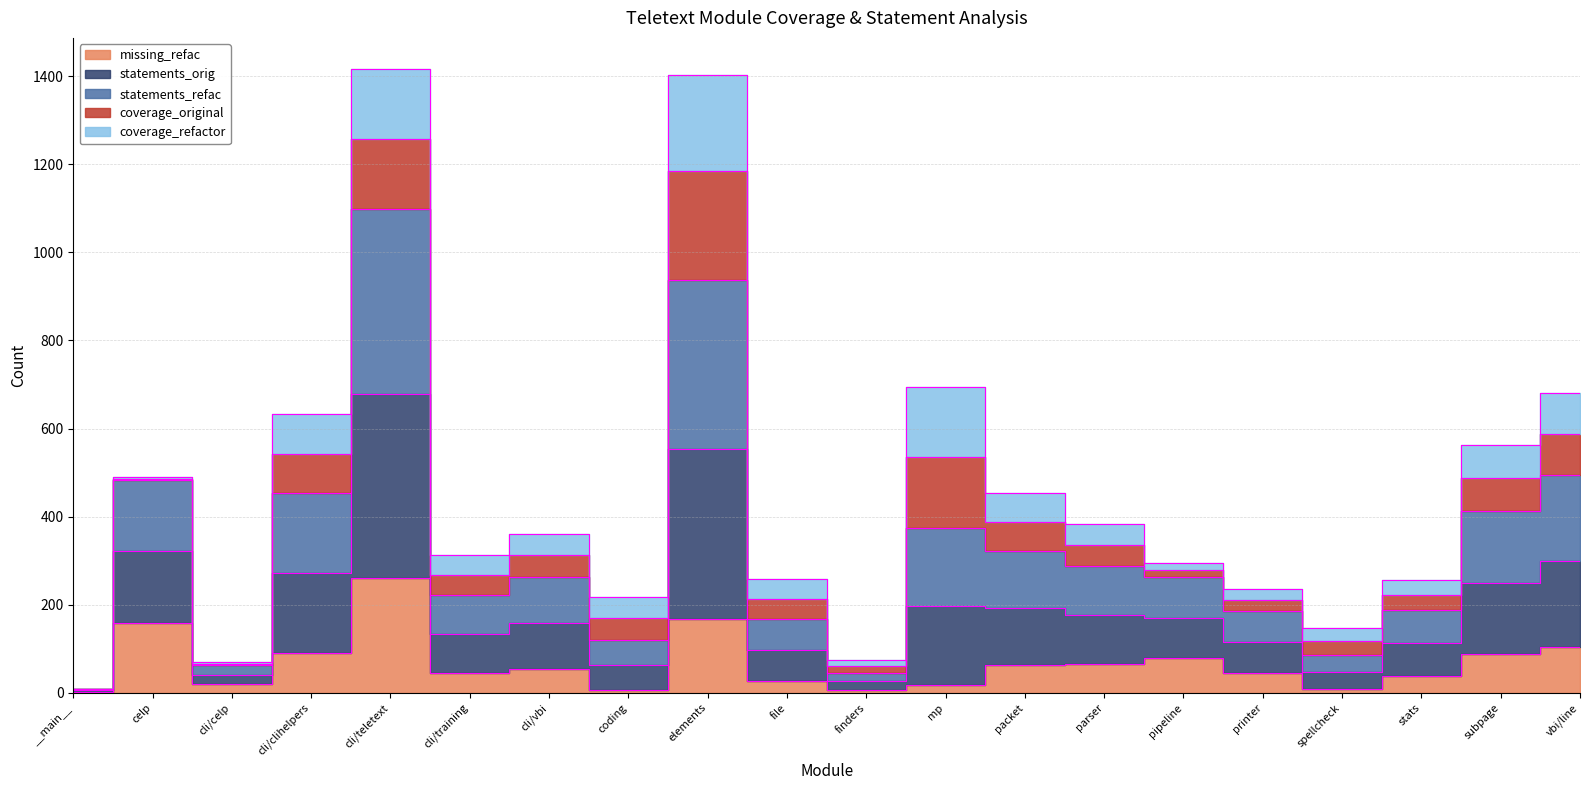

What is the difference between the maximum and minimum values in the missing_refac series?

257